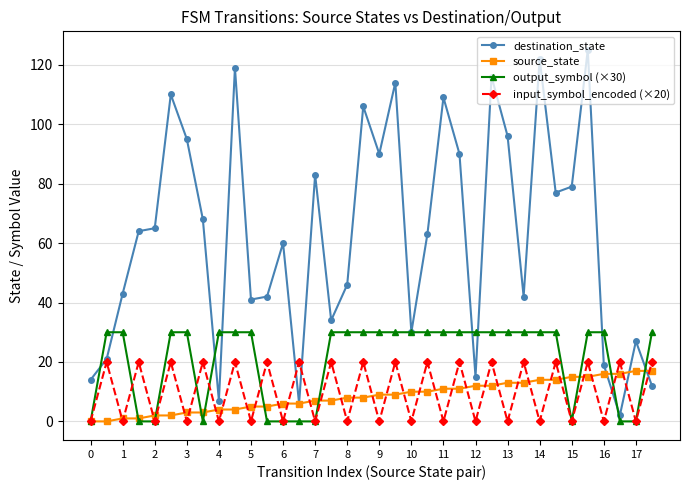

Reading left to right, transcribe all the data shown in this chart.

destination_state: 14	21	43	64	65	110	95	68	7	119	41	42	60	6	83	34	46	106	90	114	30	63	109	90	15	116	96	42	122	77	79	125	19	2	27	12
source_state: 0	0	1	1	2	2	3	3	4	4	5	5	6	6	7	7	8	8	9	9	10	10	11	11	12	12	13	13	14	14	15	15	16	16	17	17
output_symbol (×30): 0	30	30	0	0	30	30	0	30	30	30	0	0	0	0	30	30	30	30	30	30	30	30	30	30	30	30	30	30	30	0	30	30	0	0	30
input_symbol_encoded (×20): 0	20	0	20	0	20	0	20	0	20	0	20	0	20	0	20	0	20	0	20	0	20	0	20	0	20	0	20	0	20	0	20	0	20	0	20